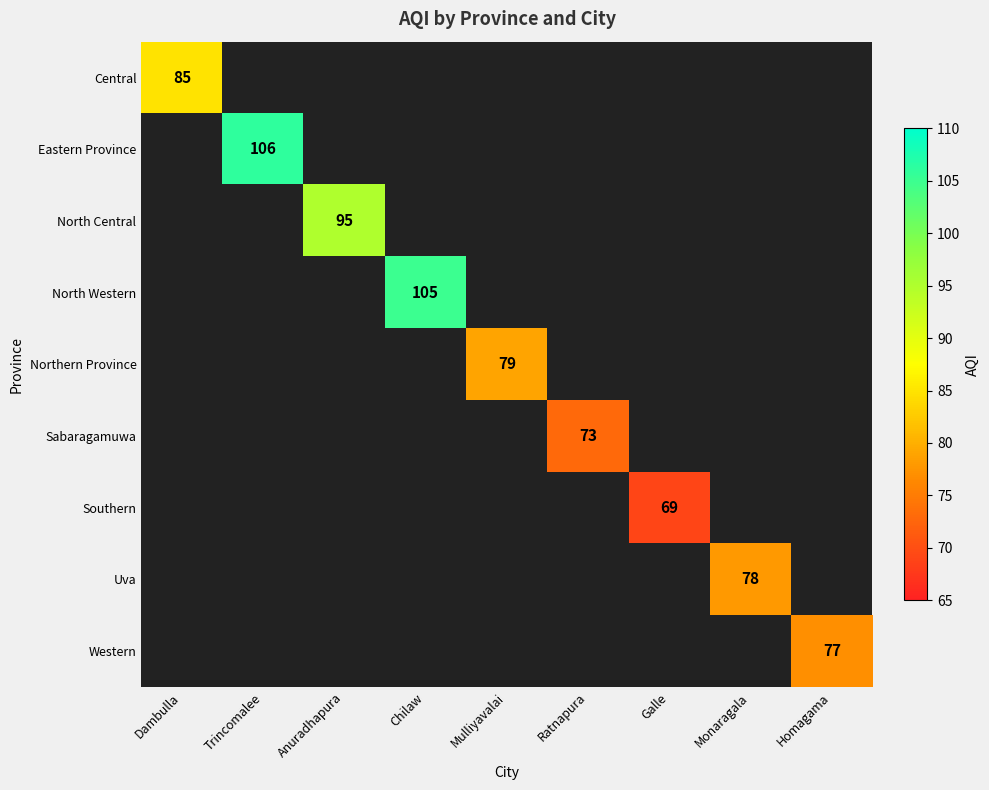

Is it true that Sabaragamuwa equals 43 at Ratnapura?

False